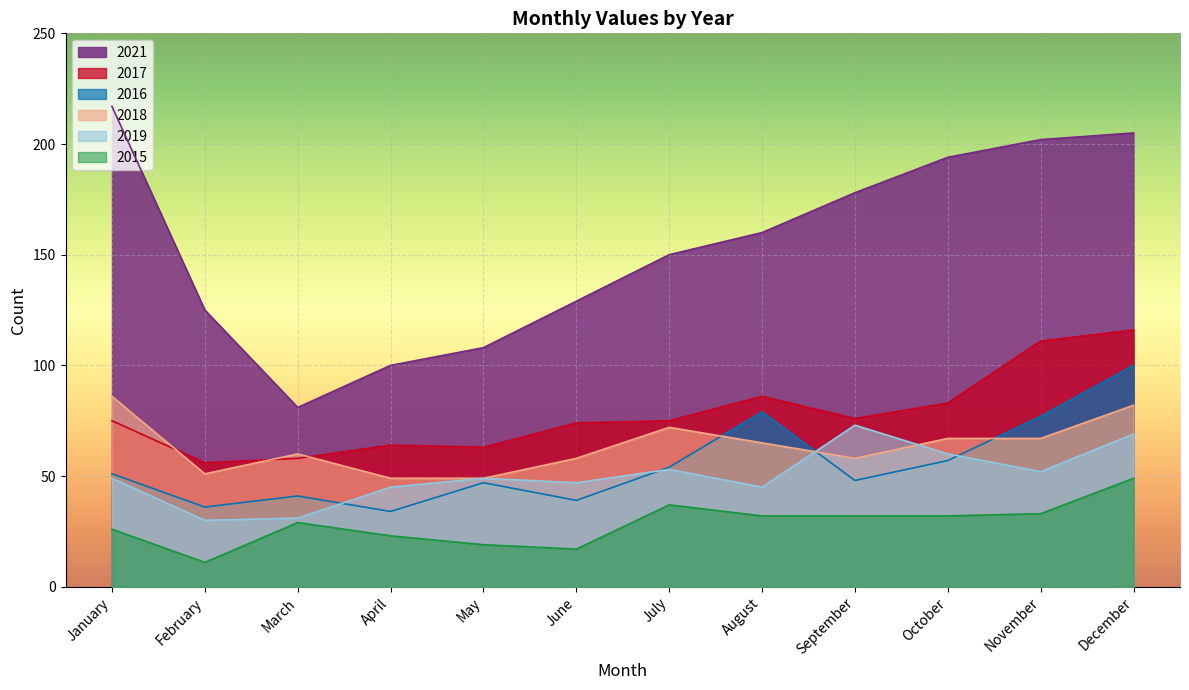

True or false: 2021 and 2017 intersect in this chart.

False